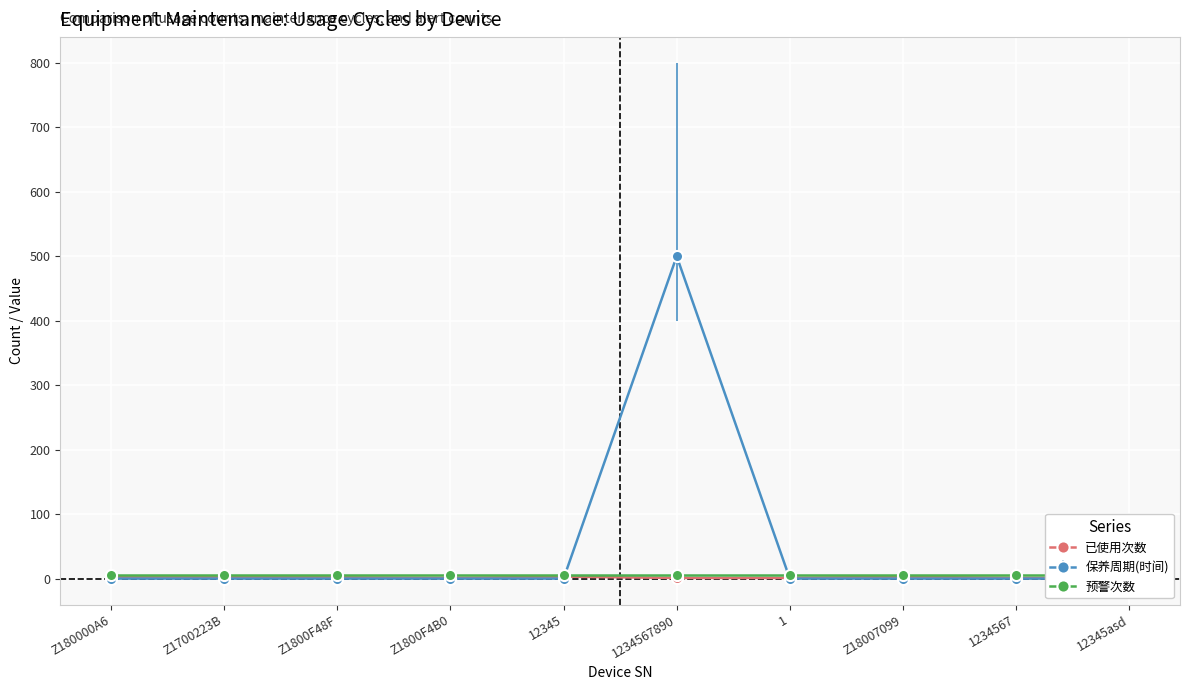

What is the average value of the 保养周期(时间) series?

50